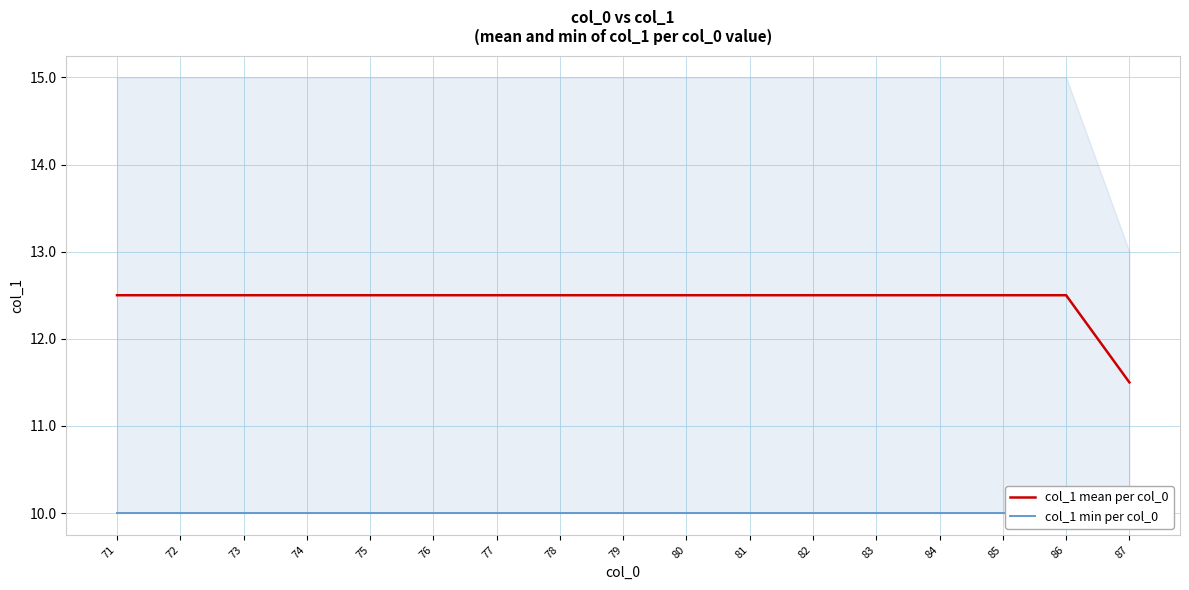

What are all the series names shown in the legend?

col_1 mean per col_0, col_1 min per col_0